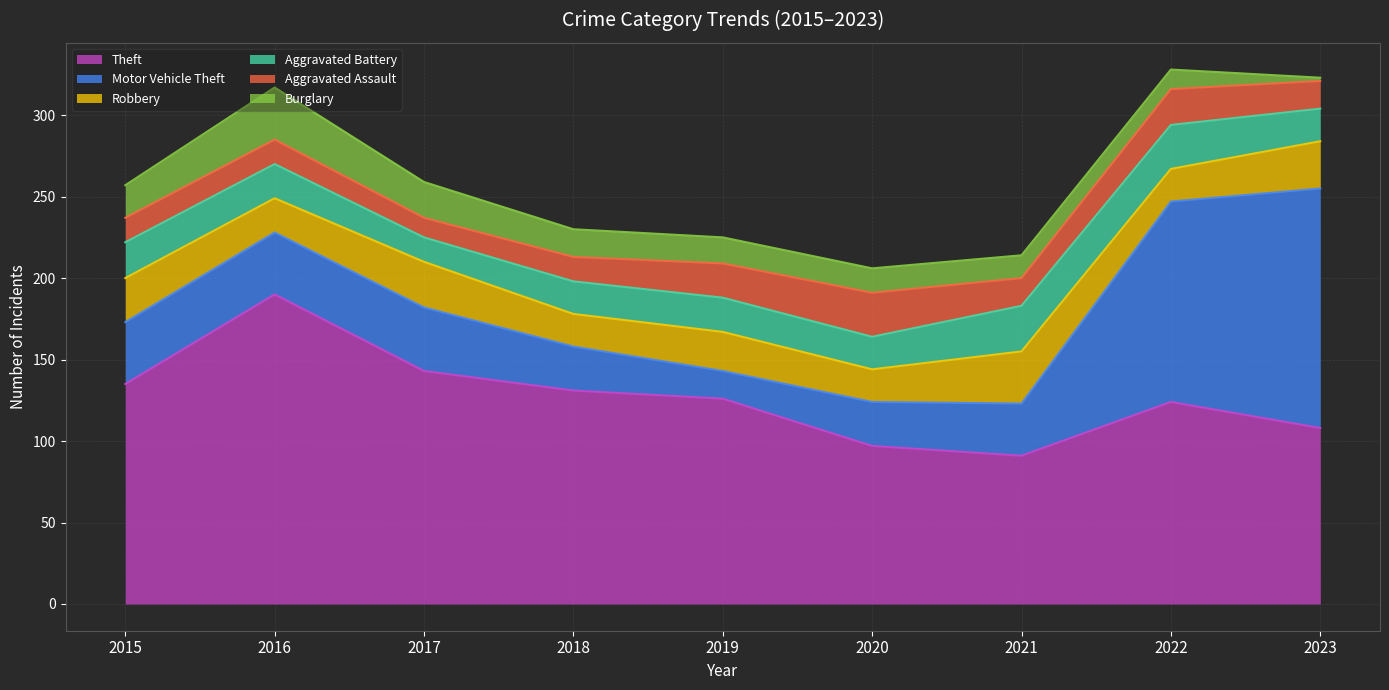

How many intersections are there between Aggravated Battery and Motor Vehicle Theft?

2